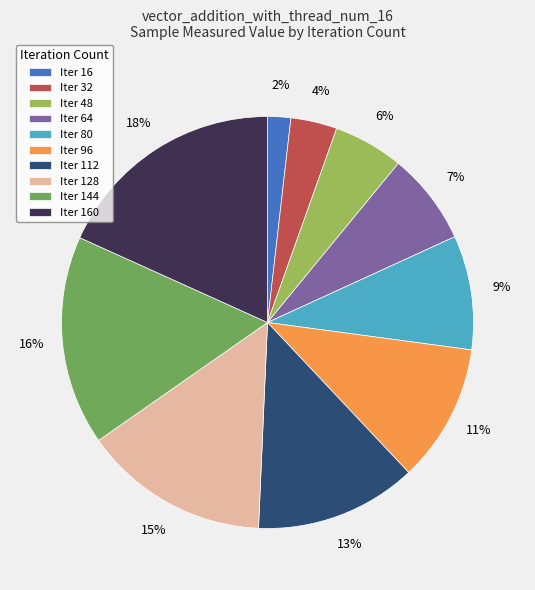

Between Iter 48 and Iter 64, which is larger?

Iter 64